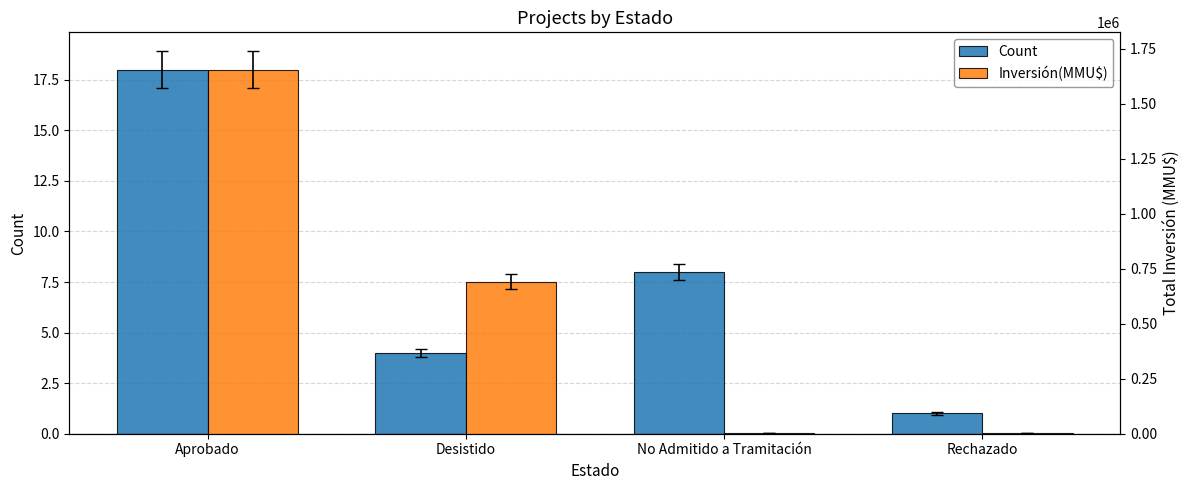

What is the sum of all Count values?

31